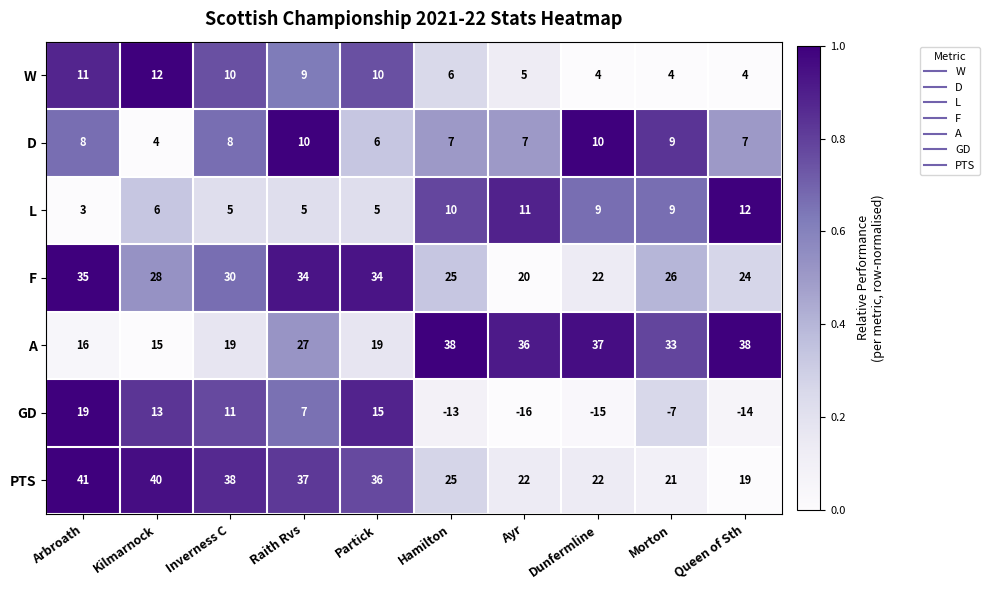

How many distinct data groups are displayed?

7